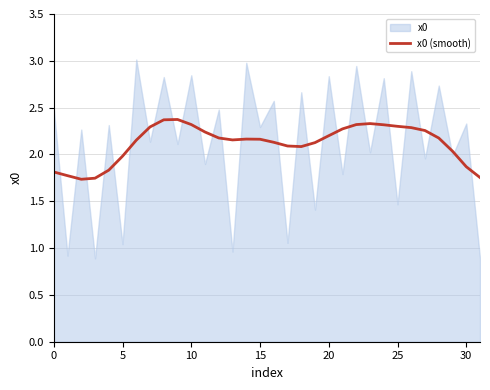

The x0 (smooth) series shows 1.9 at 30. True or false?

True